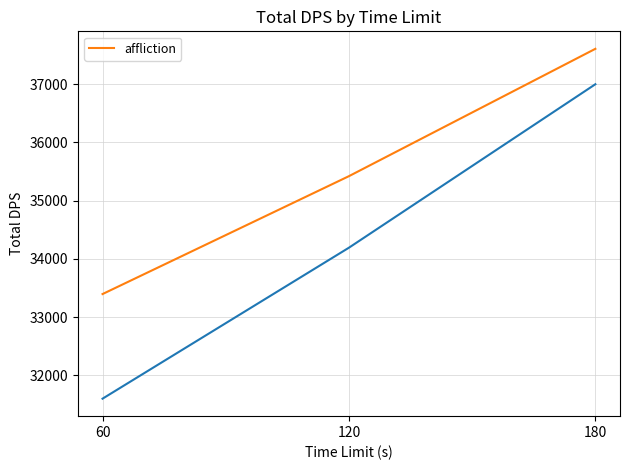

How many distinct data groups are displayed?

1